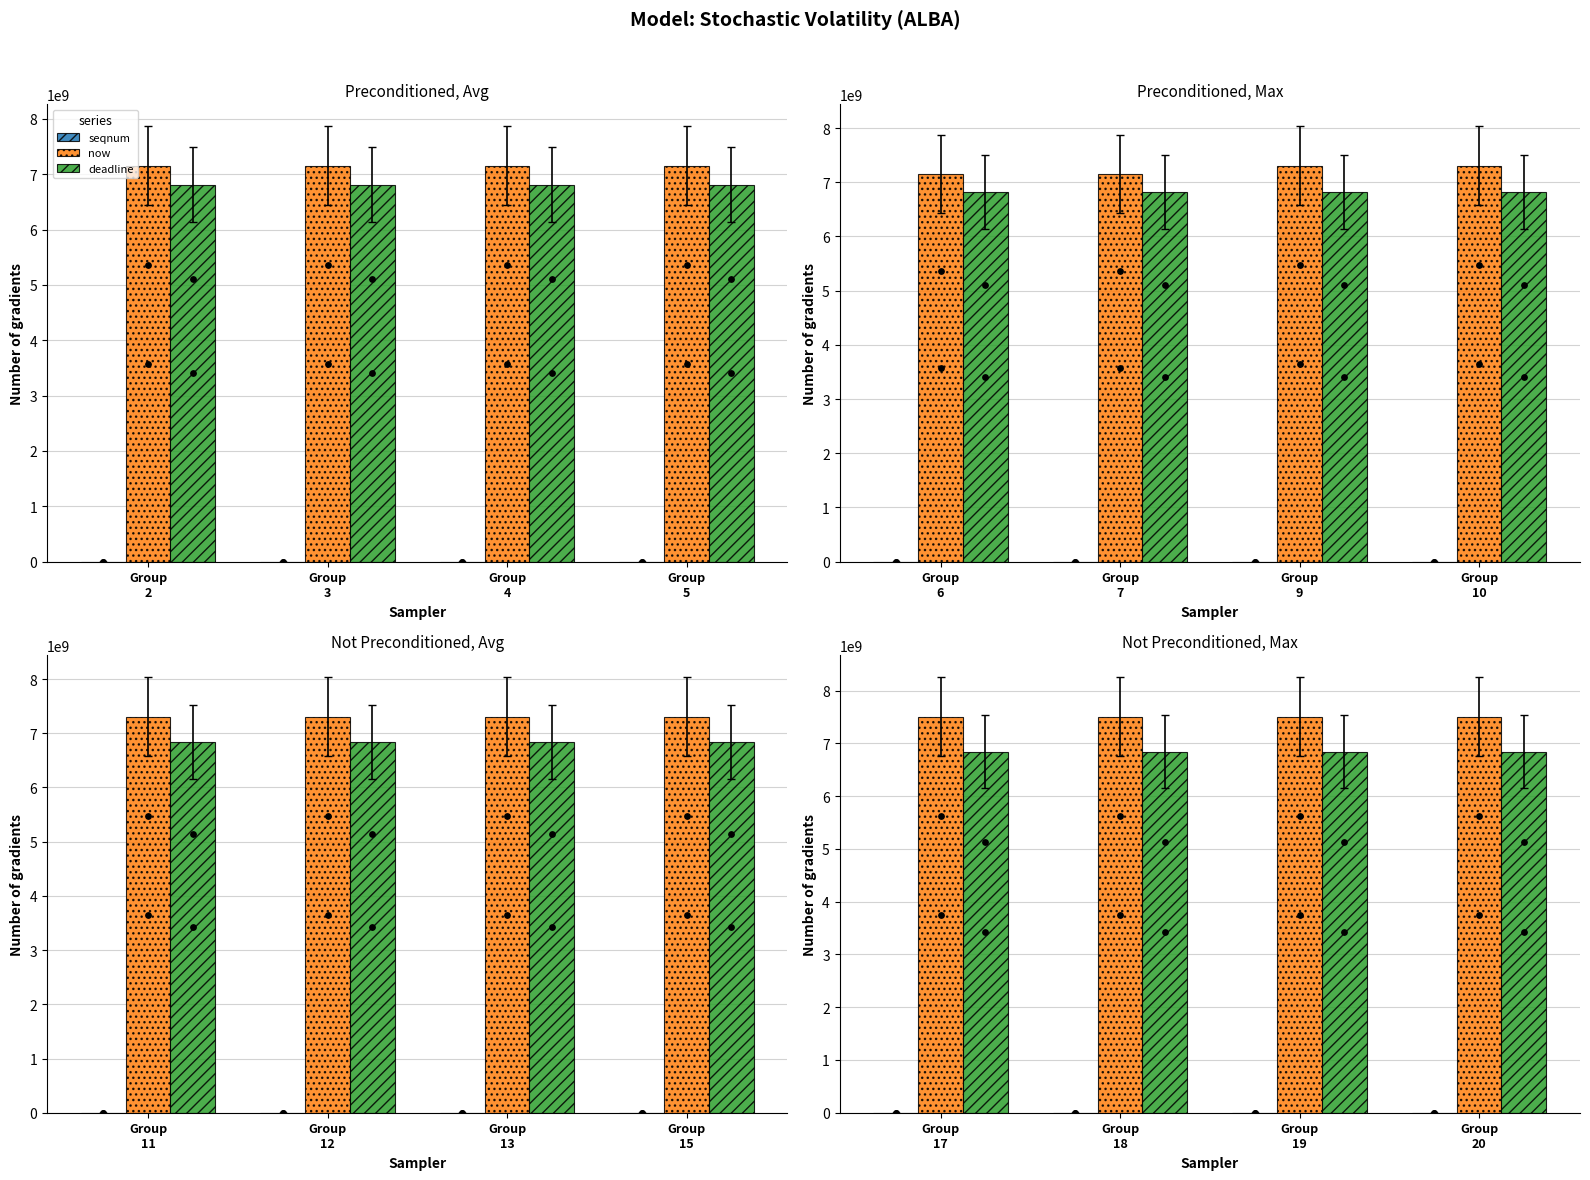

What are all the series names shown in the legend?

seqnum, now, deadline